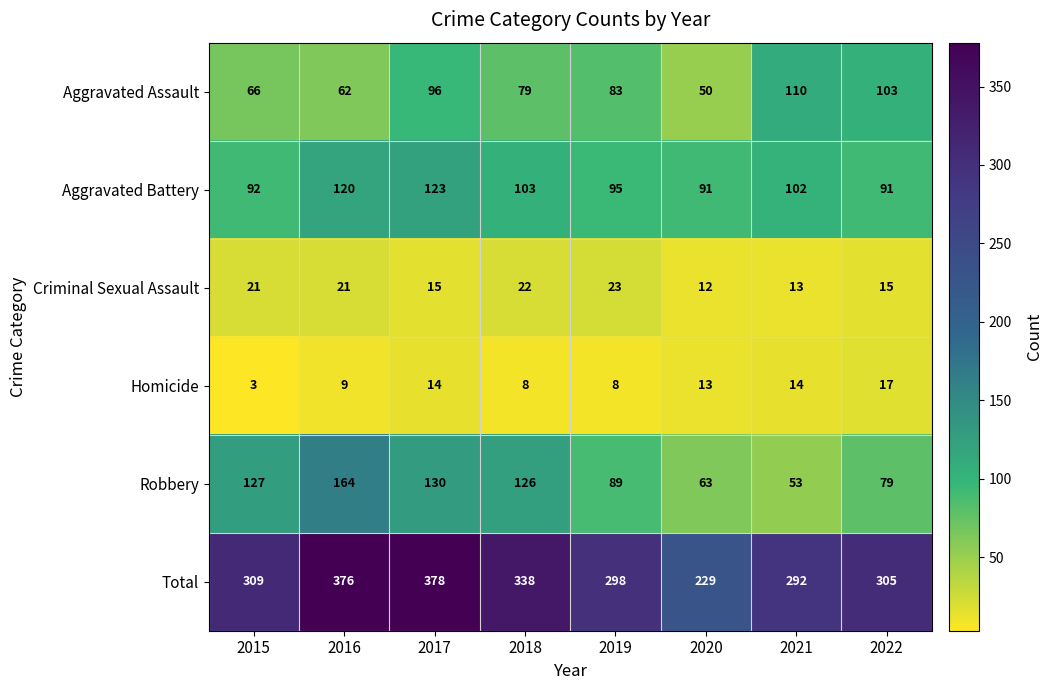

What is the total value across all series at 2020?

458